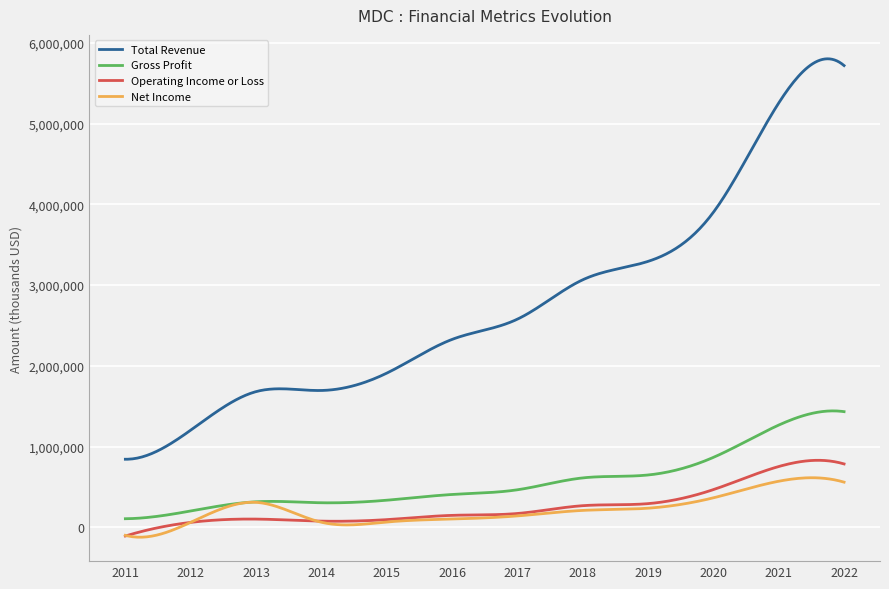

What is the maximum value for Net Income?

613945.0